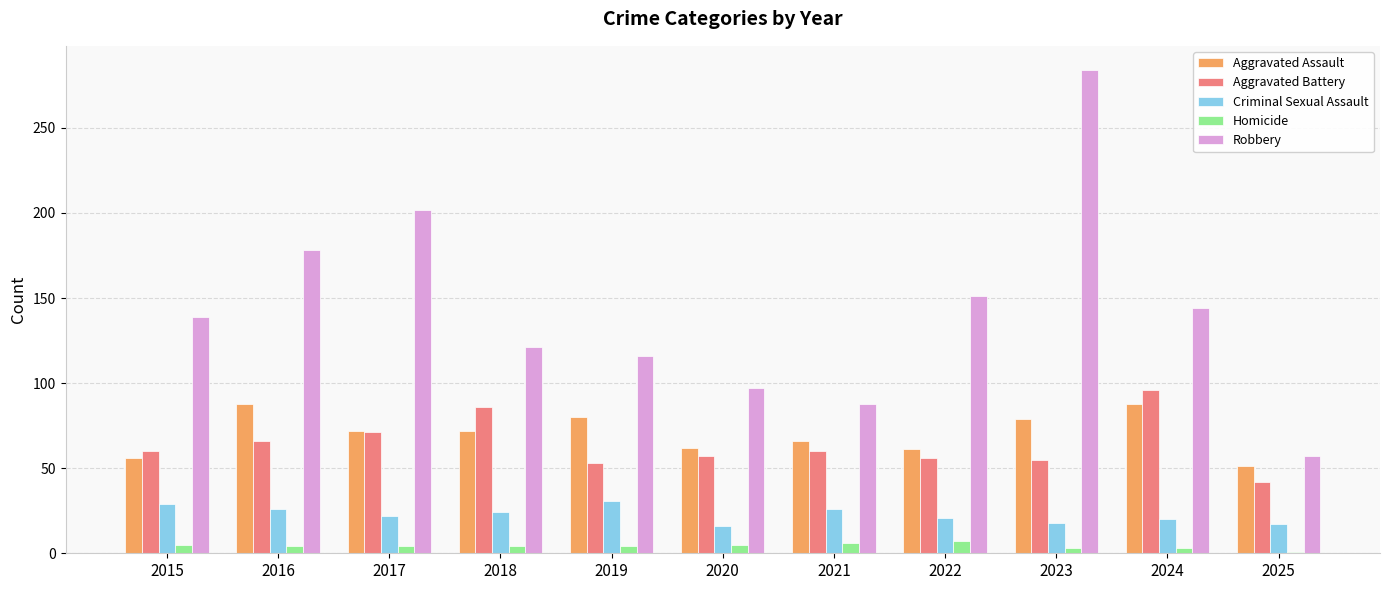

Count the number of data series in this chart.

5